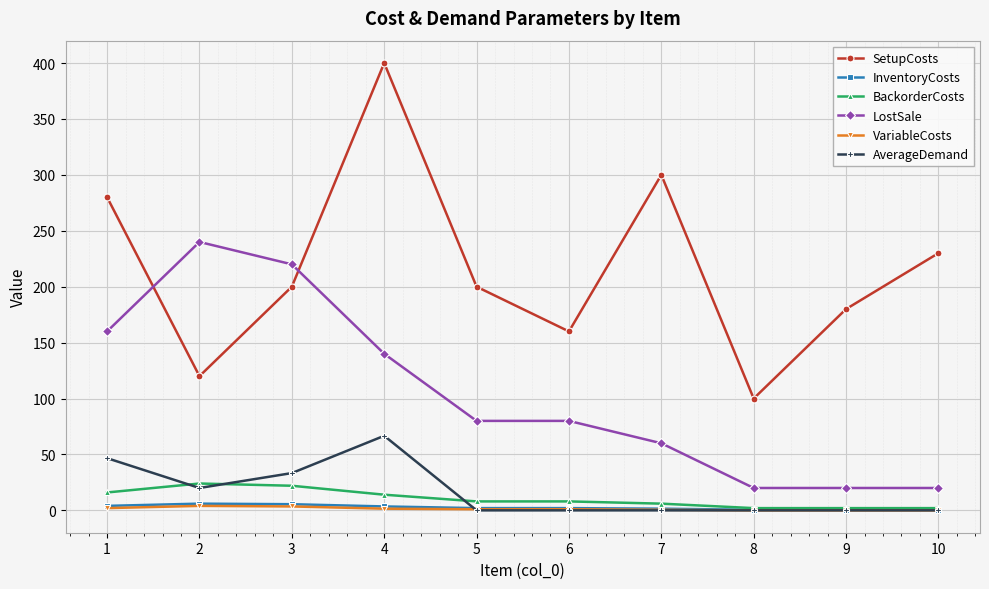

After their last crossing, which series has the higher values: SetupCosts or LostSale?

SetupCosts